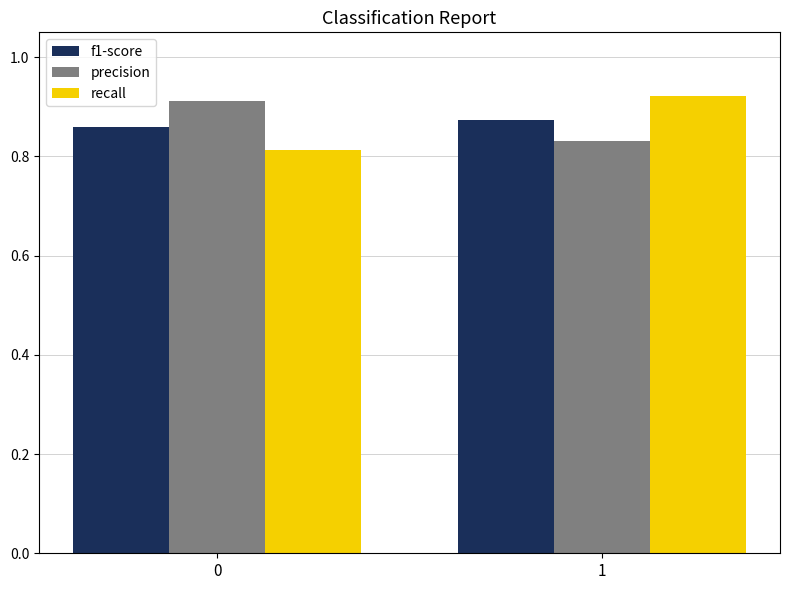

Rank the categories by recall value from highest to lowest.

1, 0